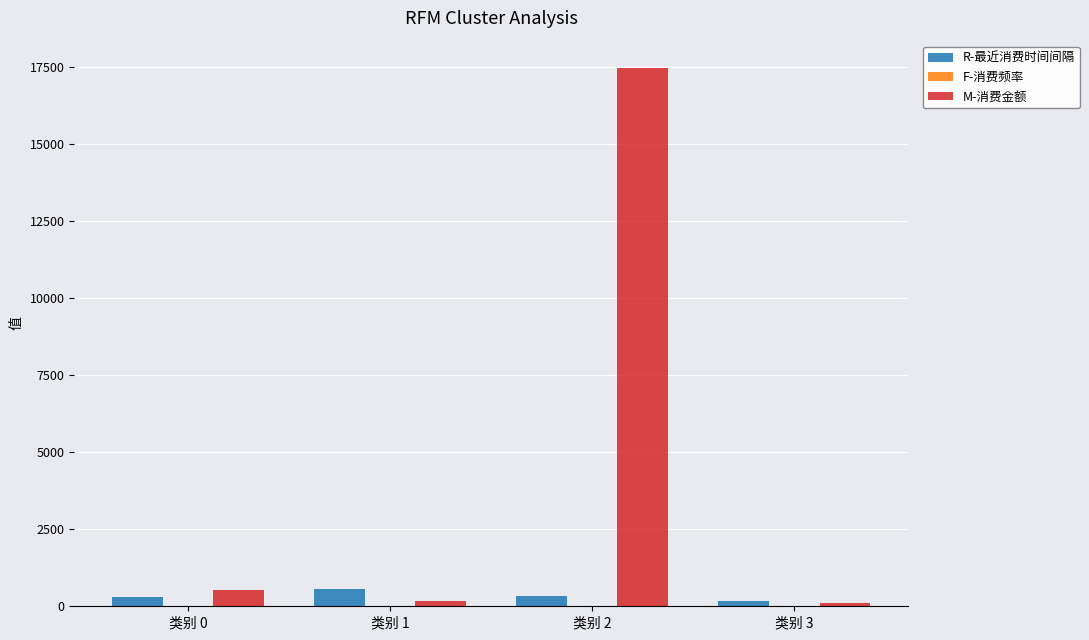

At which category does the chart reach its peak across all series?

类别 2